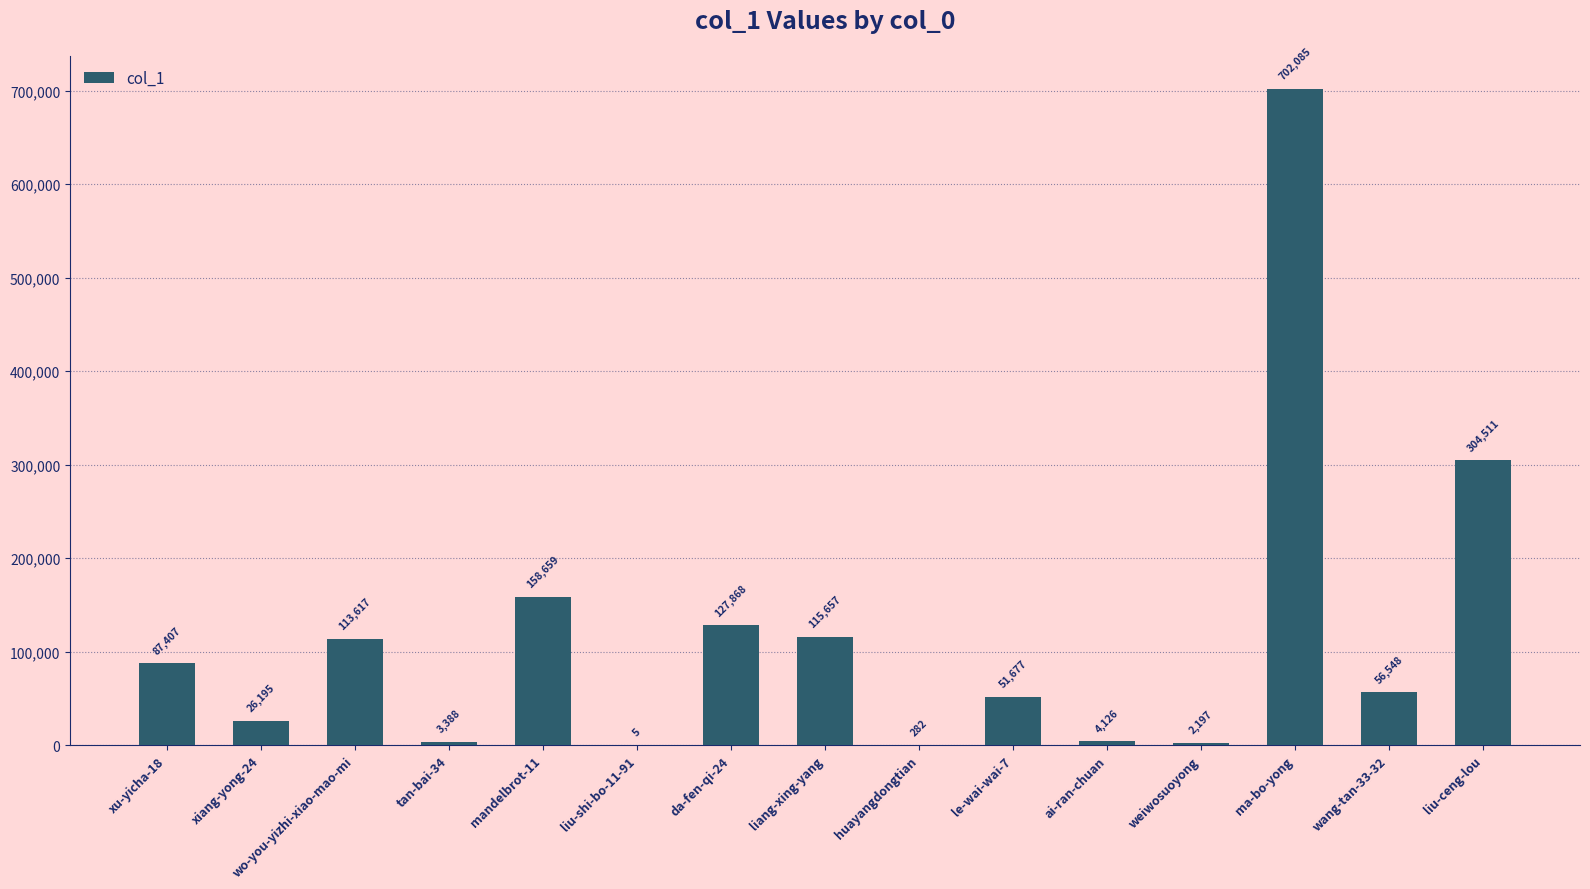

Which has a higher value, huayangdongtian or da-fen-qi-24?

da-fen-qi-24